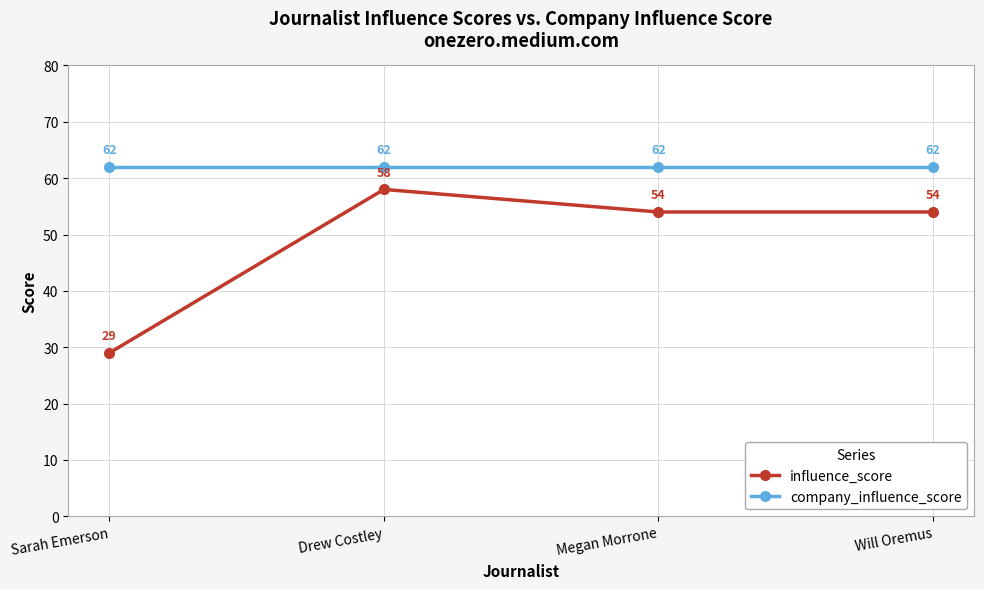

True or false: influence_score has a value of 84 at Megan Morrone.

False